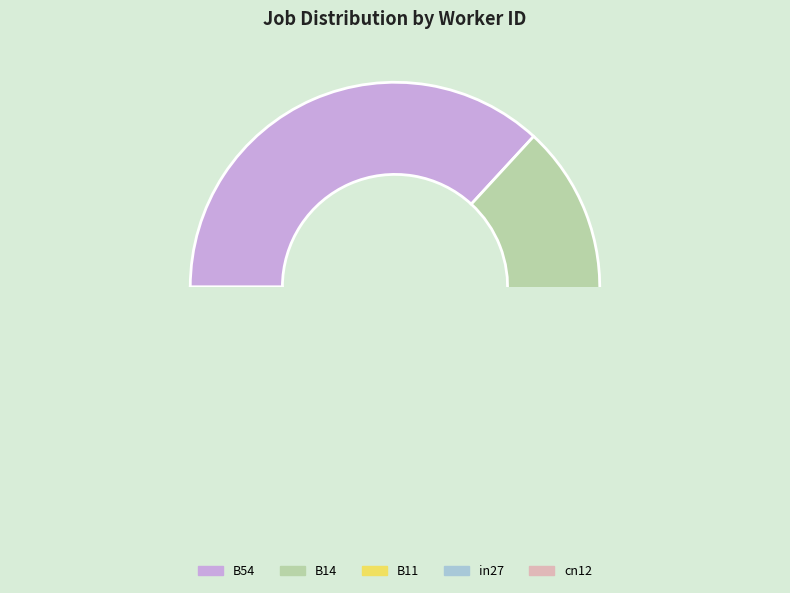

What is the change in value from B14 to in27?

-14